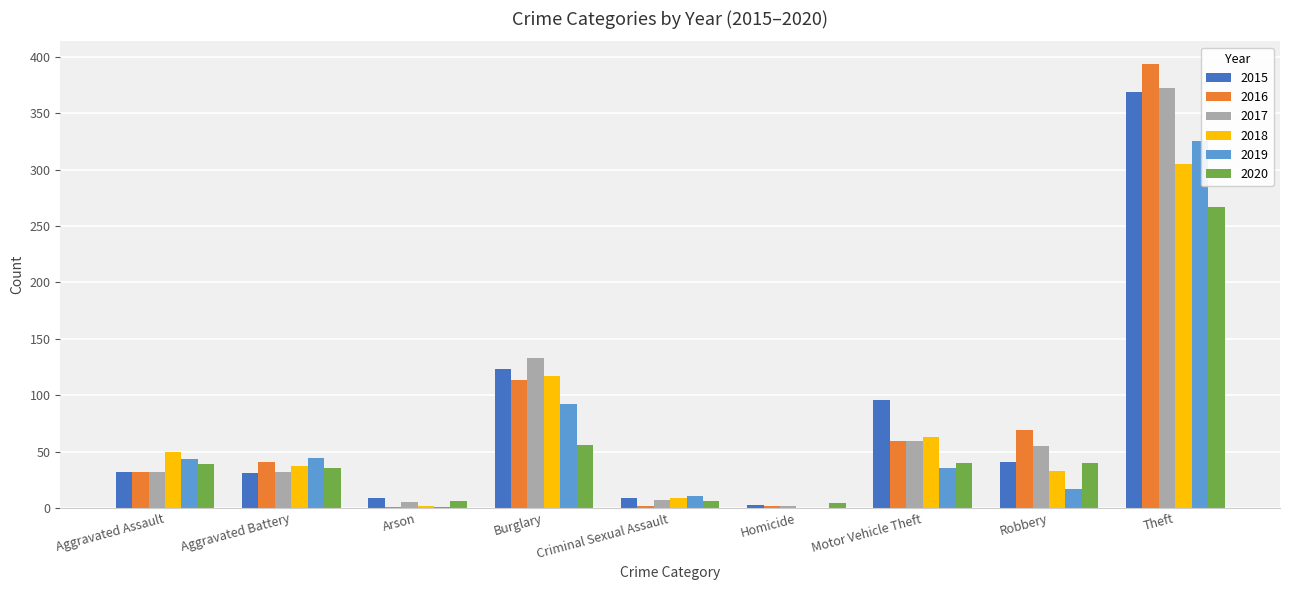

What is the sum of the 2019 values at Motor Vehicle Theft and Theft?

360